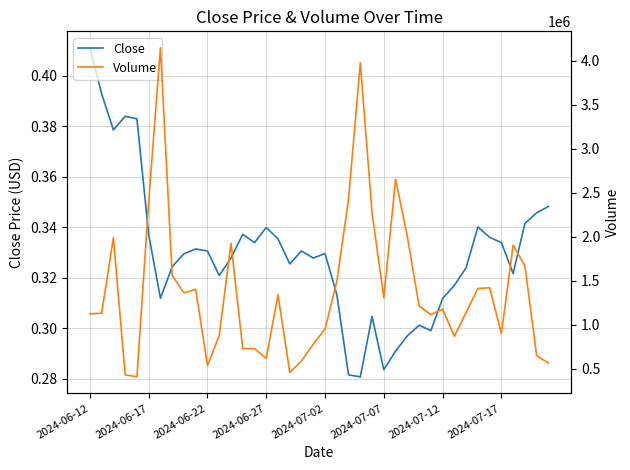

Which category has the highest value in the Close series?

2024-06-12